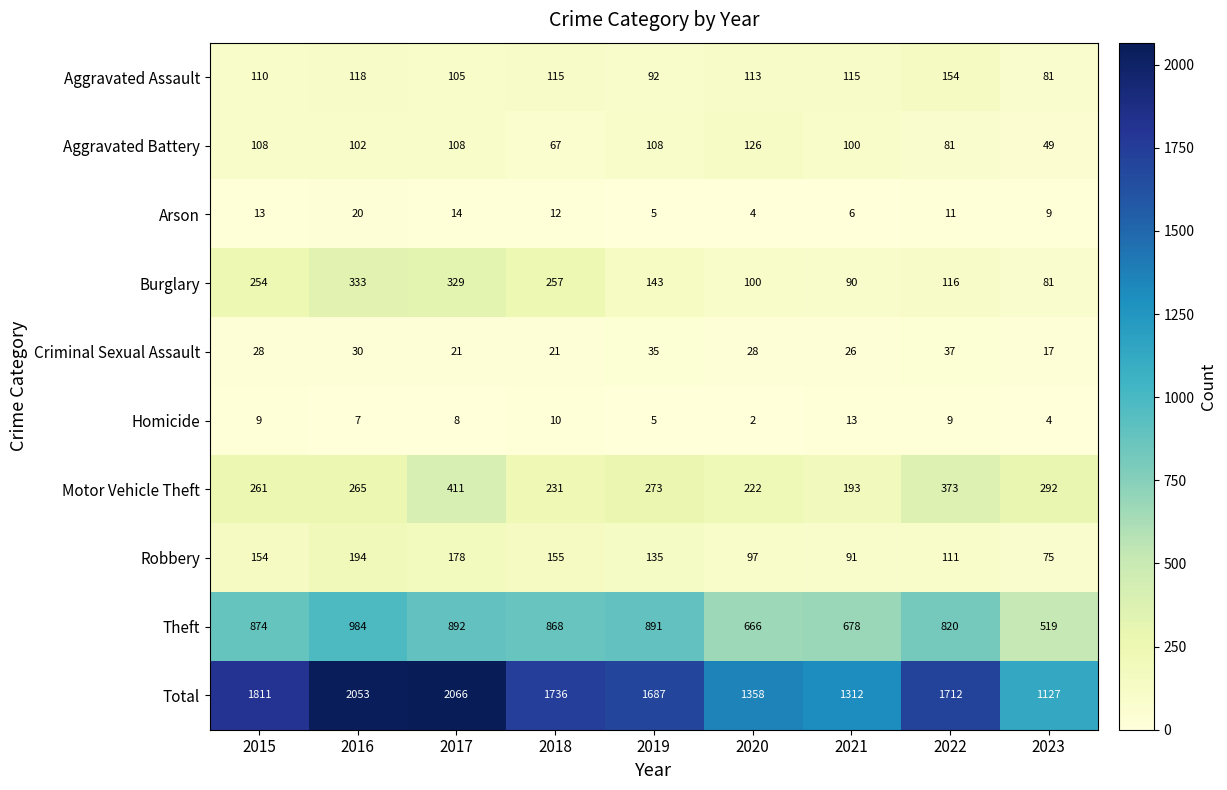

Rank the series by their maximum value, from highest to lowest.

Total, Theft, Motor Vehicle Theft, Burglary, Robbery, Aggravated Assault, Aggravated Battery, Criminal Sexual Assault, Arson, Homicide